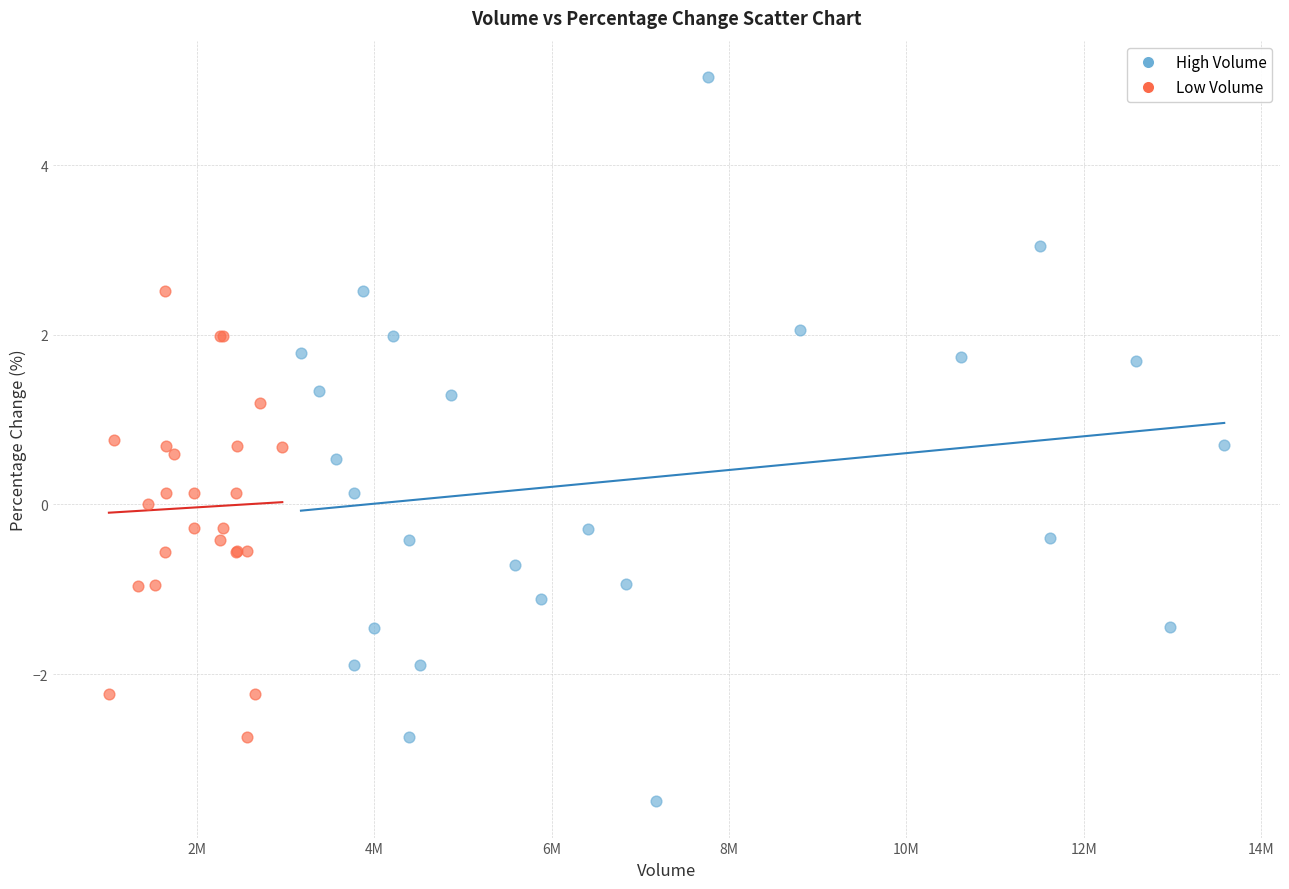

Which series contains the lowest Y value?

High Volume